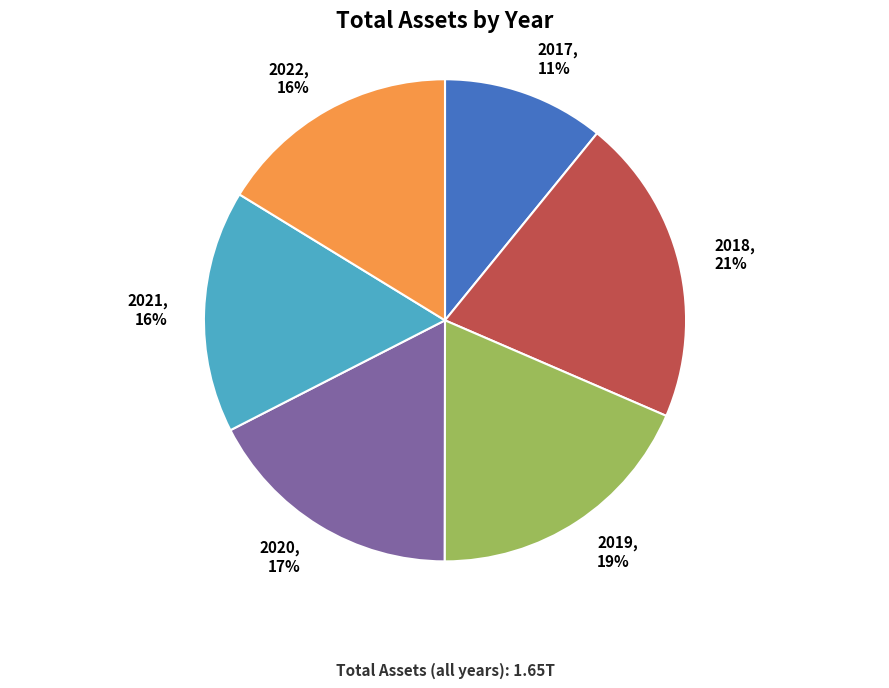

To the nearest percent, what is the average slice percentage?

17%